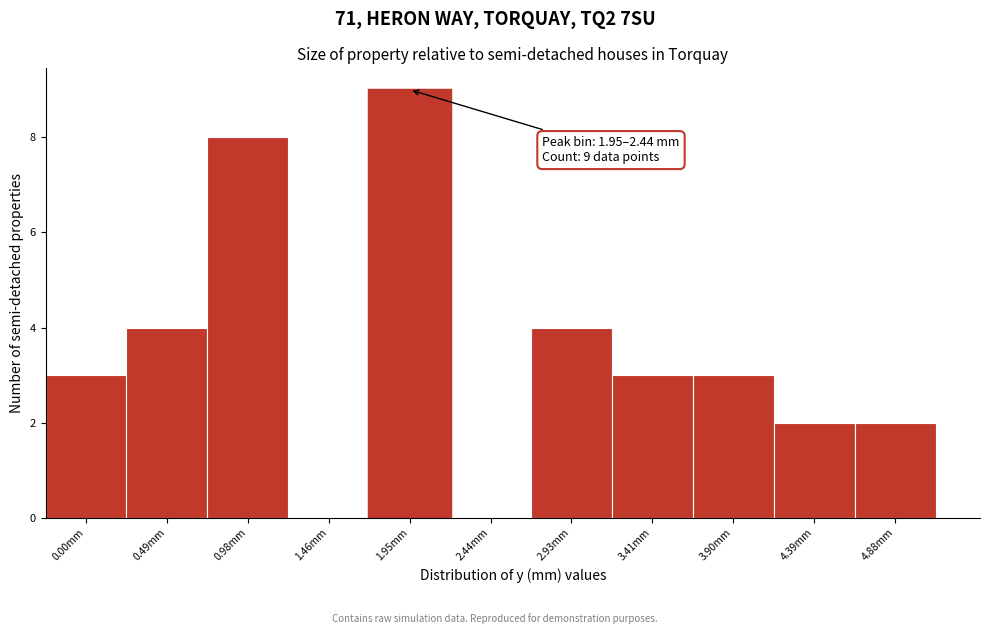

Reading right to left, list all the values displayed in this chart.

4.88mm=2	4.39mm=2	3.90mm=3	3.41mm=3	2.93mm=4	2.44mm=0	1.95mm=9	1.46mm=0	0.98mm=8	0.49mm=4	0.00mm=3